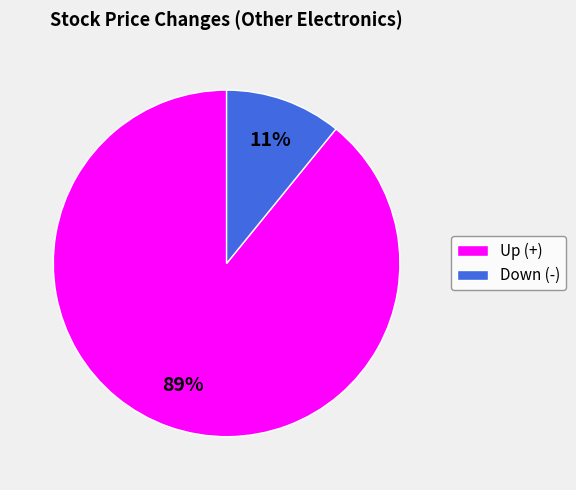

To the nearest percent, what is the difference between the largest and smallest slice percentages?

78%